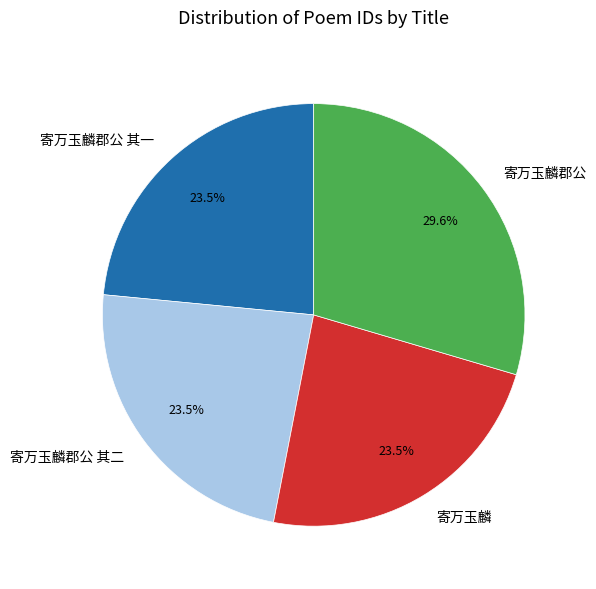

What is the ratio of the value at 寄万玉麟郡公 其二 to the value at 寄万玉麟郡公?

0.8